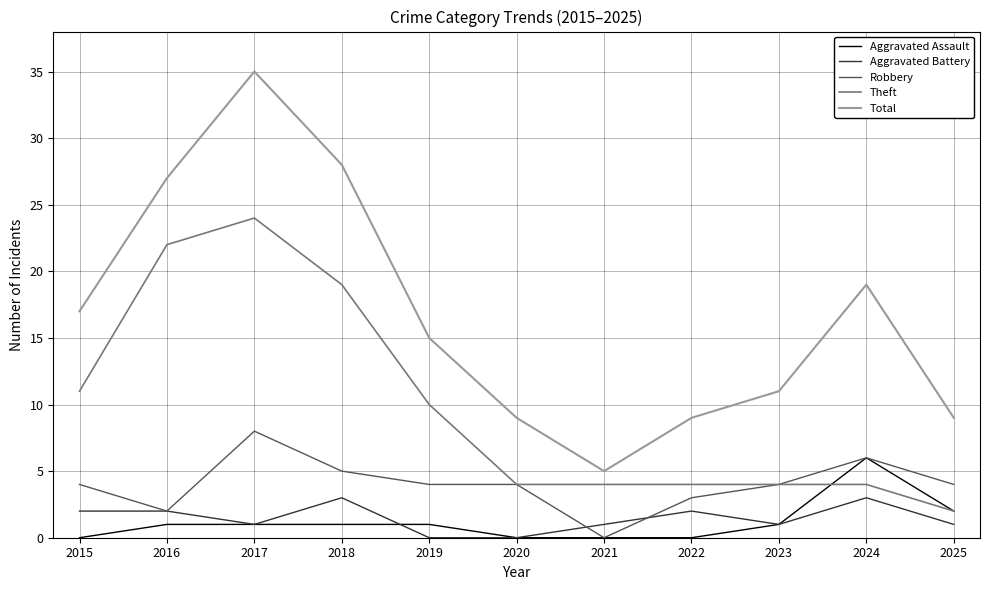

Which series has the largest range (max minus min)?

Total